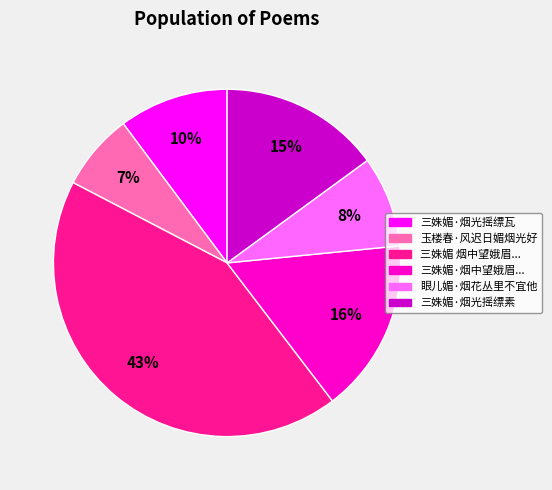

To the nearest percent, what is the average slice percentage?

17%